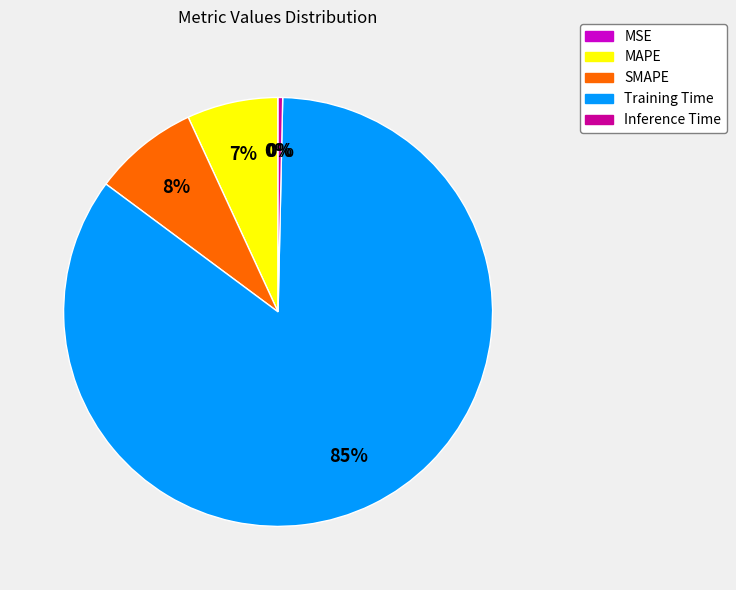

Which category has the biggest portion of the pie?

Training Time